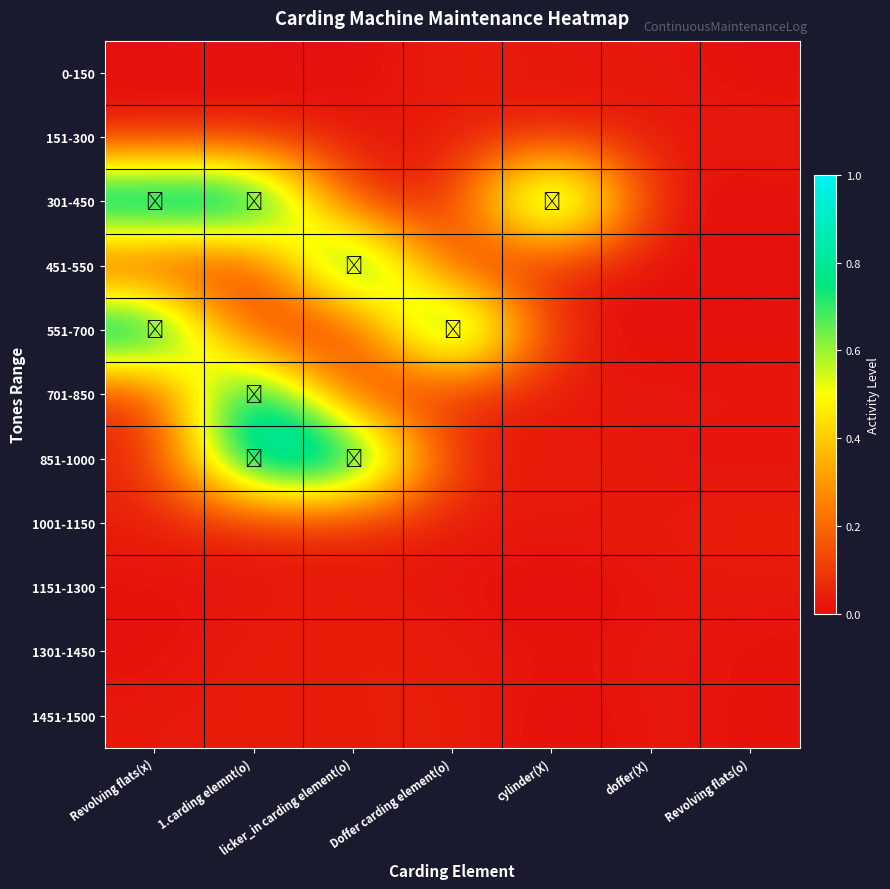

What is the total value across all series at Revolving flats(x)?

2.2